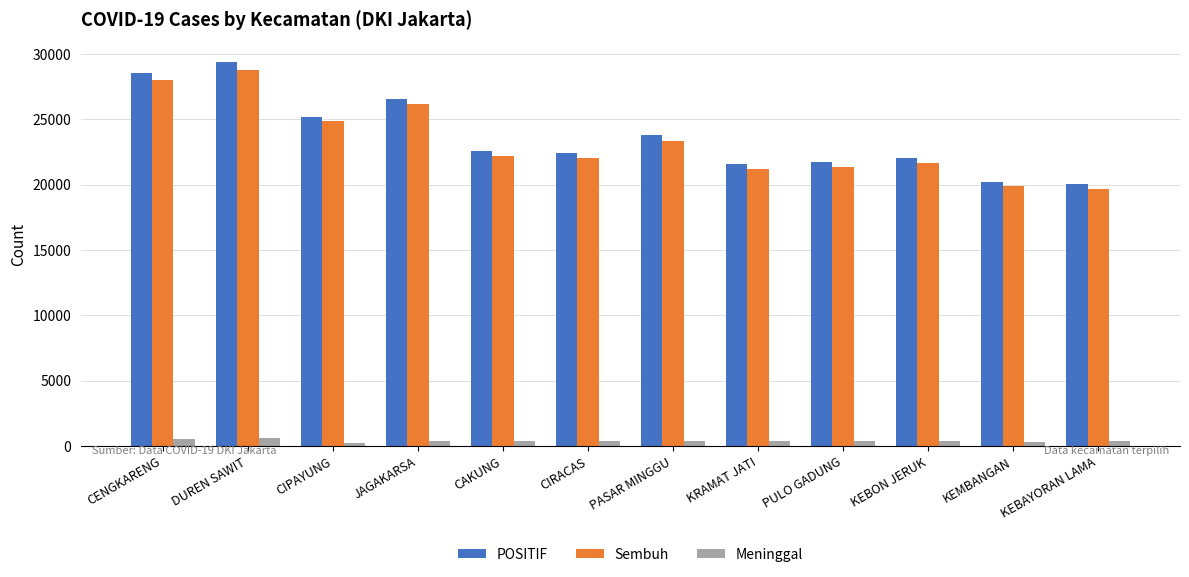

The value of POSITIF at PULO GADUNG is 36628. True or false?

False